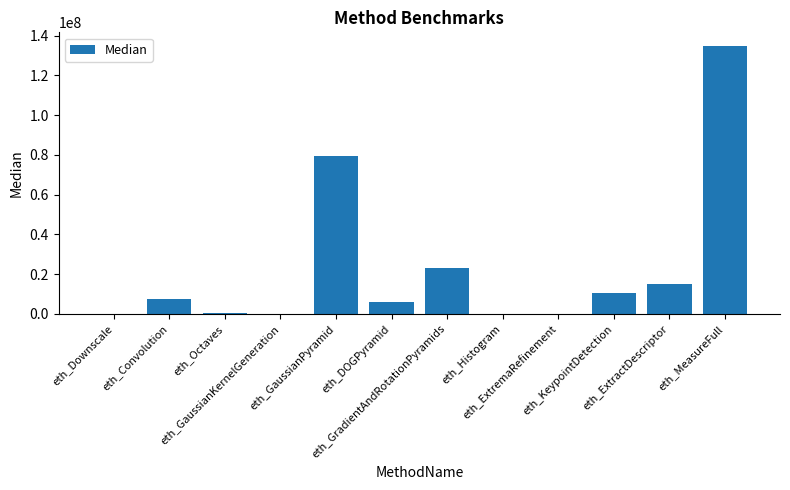

How many categories are shown in the chart?

12